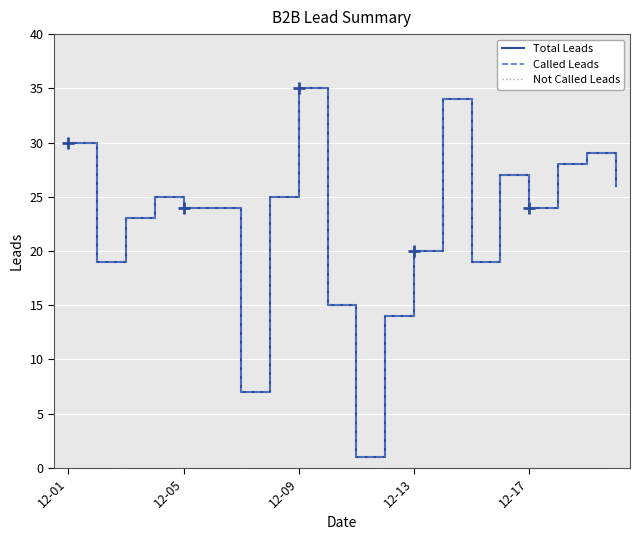

True or false: Not Called Leads has a value of 0 at 12-05.

True